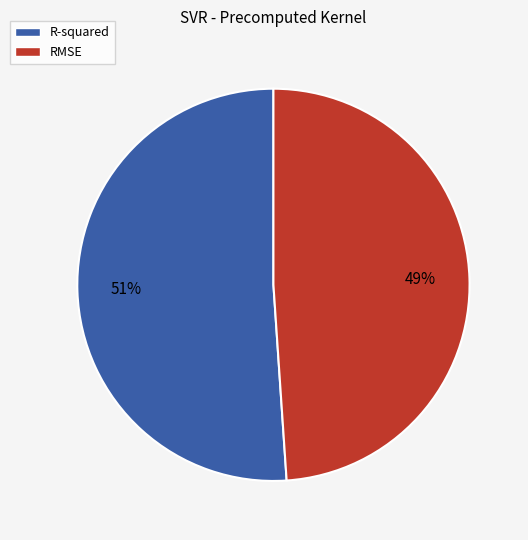

The RMSE slice represents 43% of the pie. True or false?

False